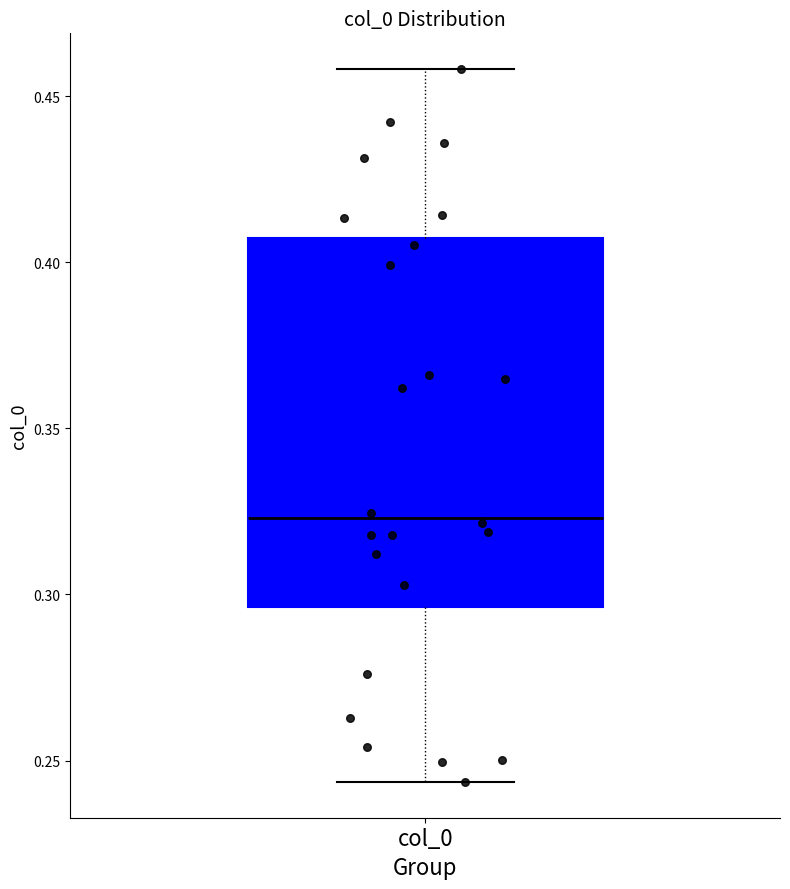

Read this box plot against the y-axis: the position of the median line, the range covered by the box, and the ends of both whiskers. The values are not printed on the chart, so give them approximately, as read against the axis.

median 0.325, box 0.295 to 0.405, whiskers 0.245 to 0.460